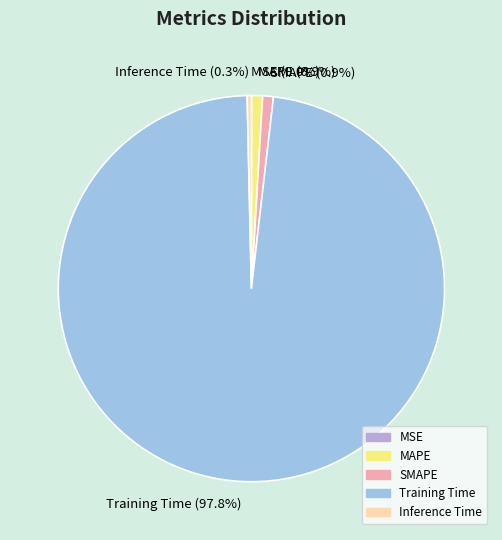

Which slice is the largest?

Training Time